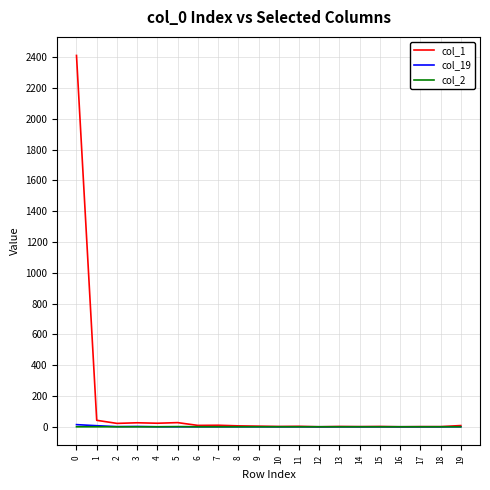

Which series has the largest total across all categories?

col_1